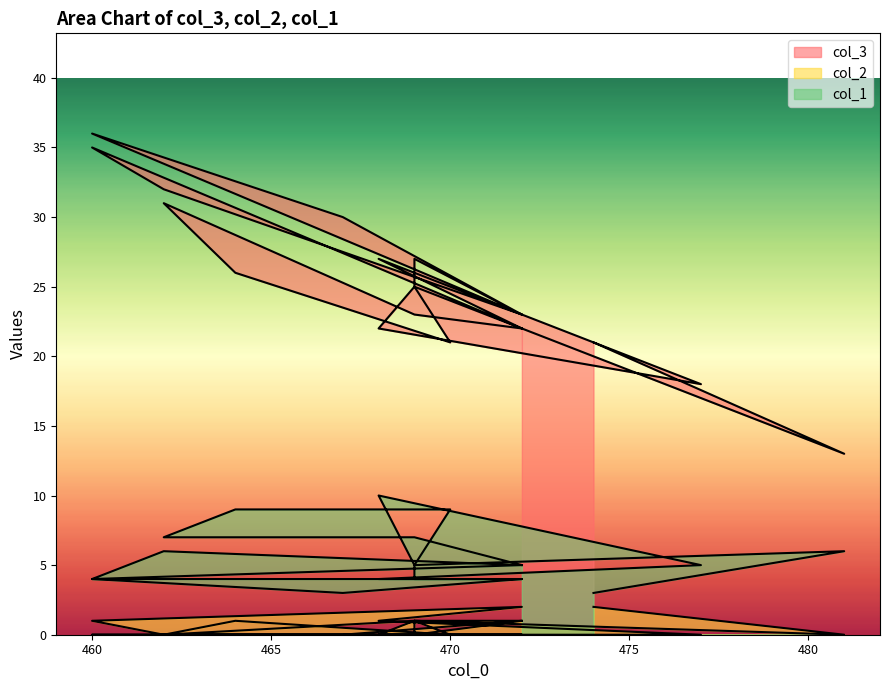

True or false: col_1 and col_3 cross at least once.

False